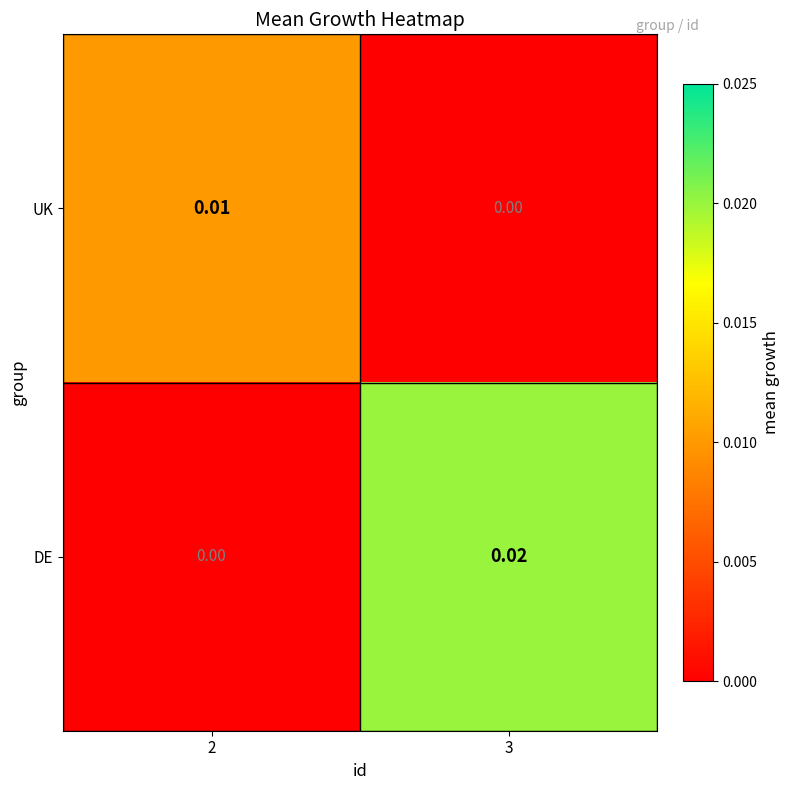

Which series has the largest total across all categories?

DE